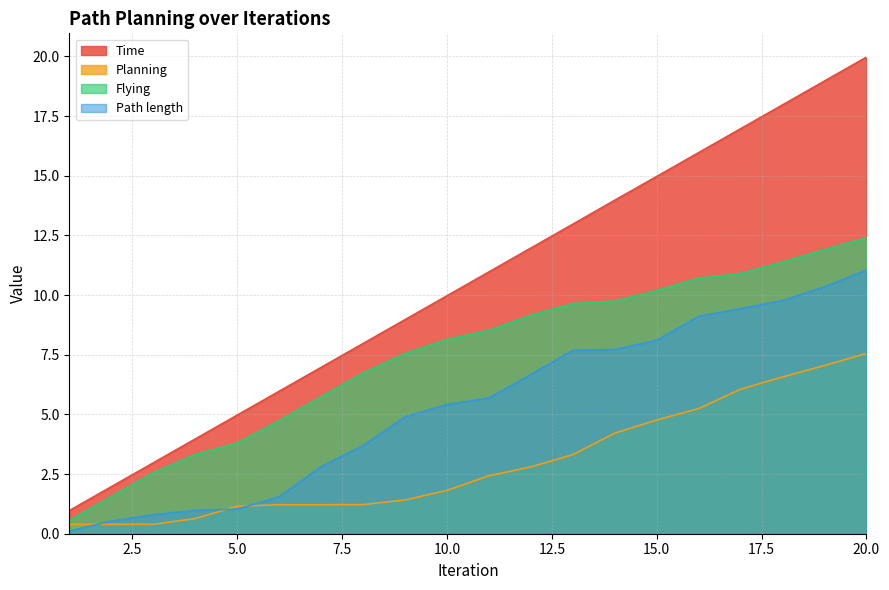

True or false: Flying has more than 2 points higher than both neighbors.

False